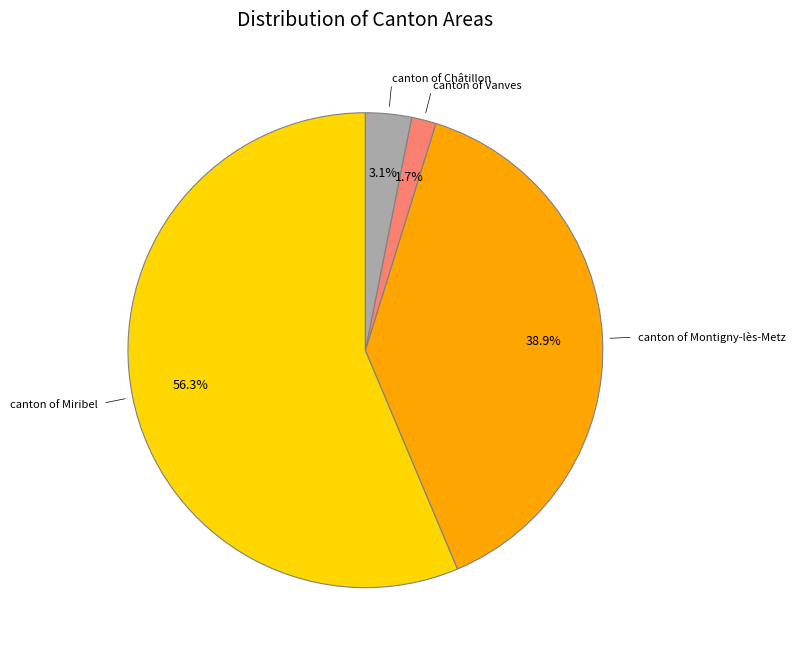

Is there a majority slice in this chart?

Yes